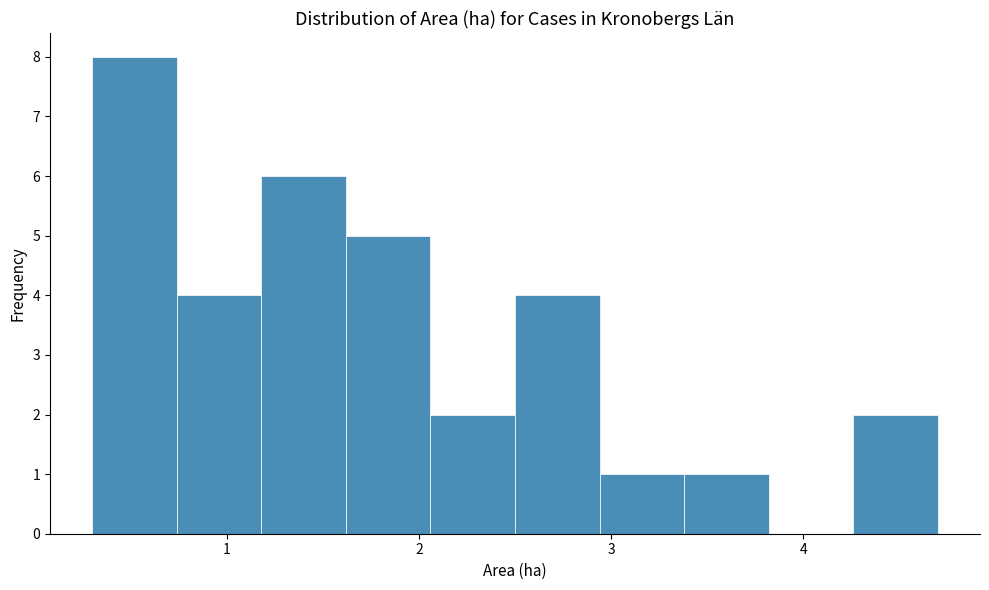

Over which range of the x-axis is the bar tallest?

0.30 to 0.74